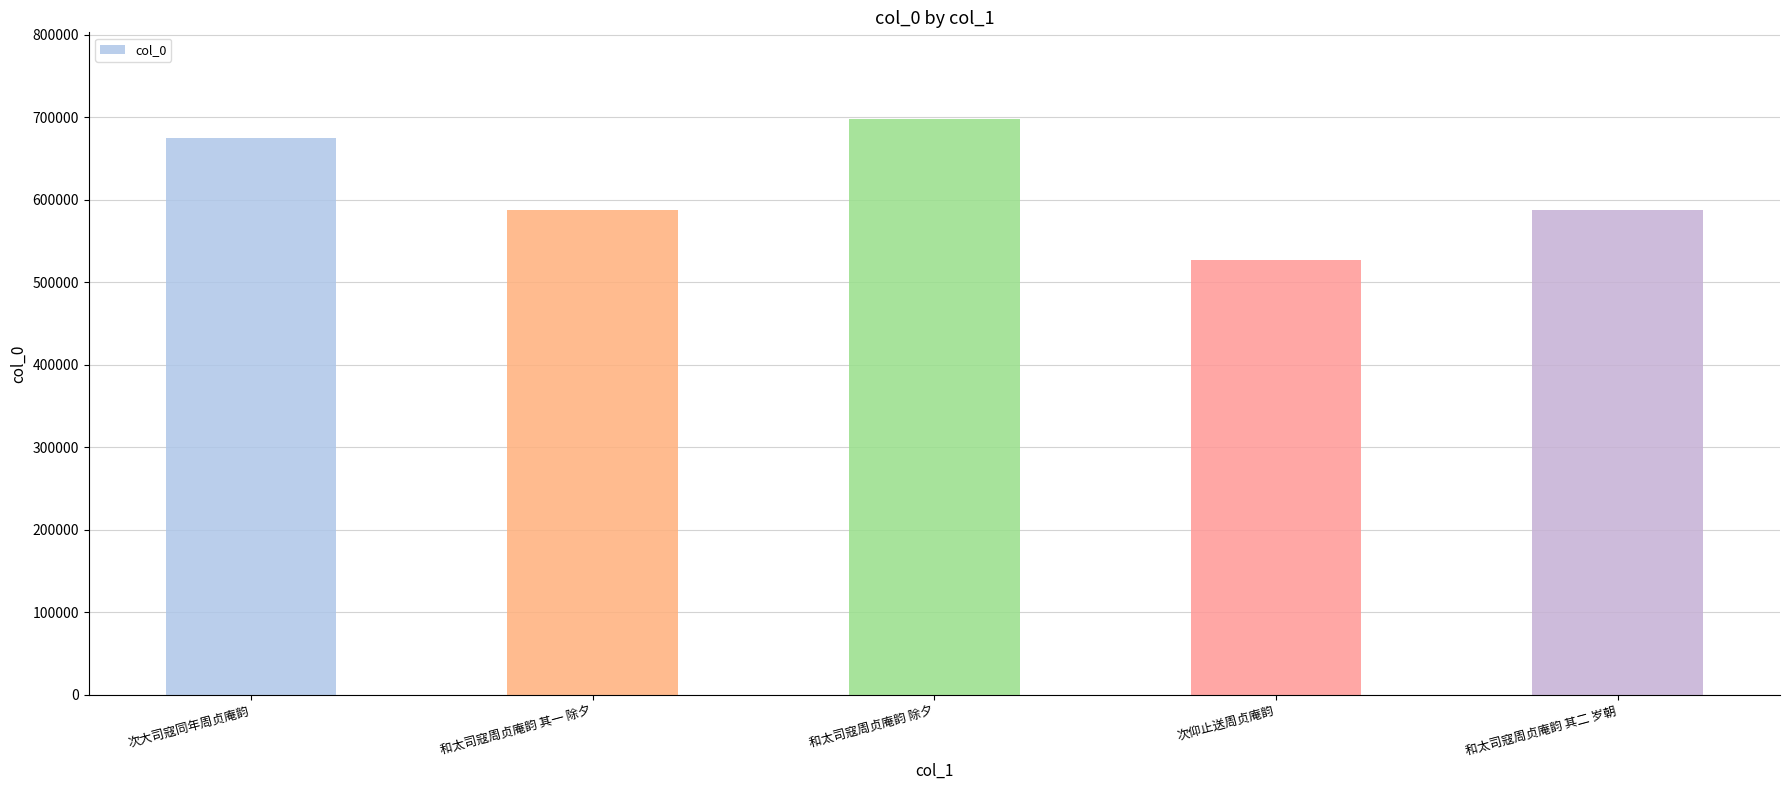

Which label corresponds to the smallest value in the chart?

次仰止送周贞庵韵